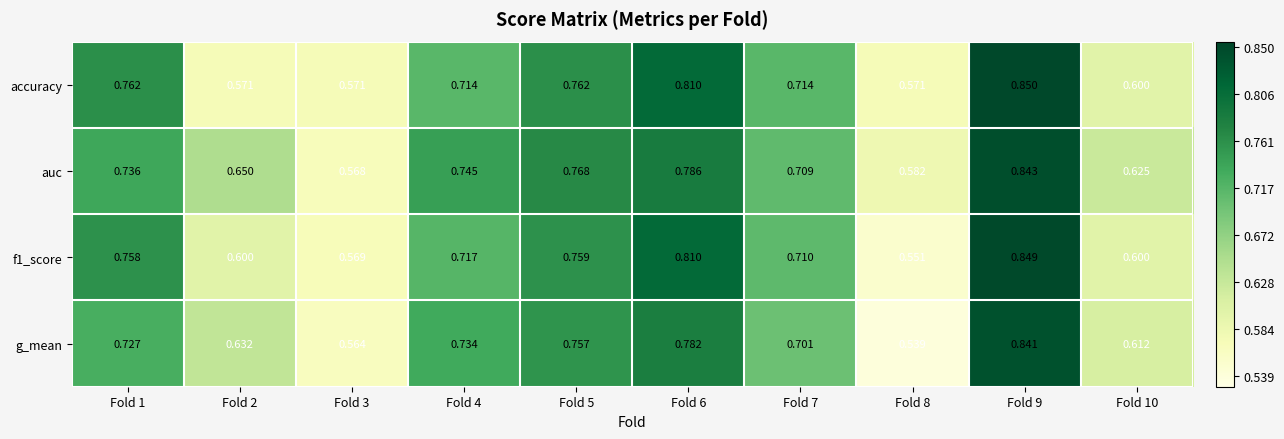

Which series has the widest spread of values?

g_mean